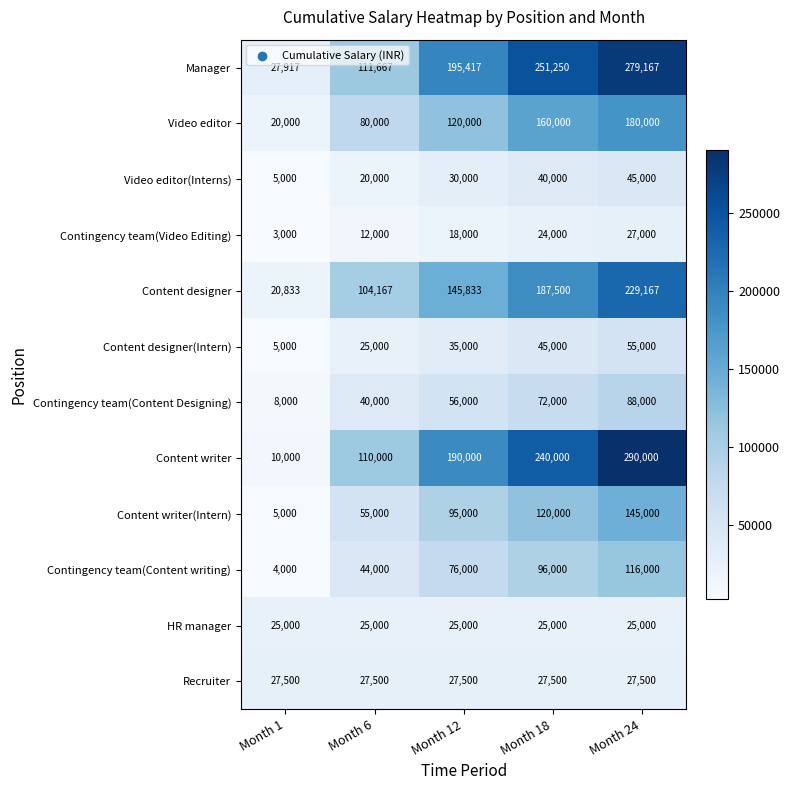

Which category has the highest value across all series?

Month 24